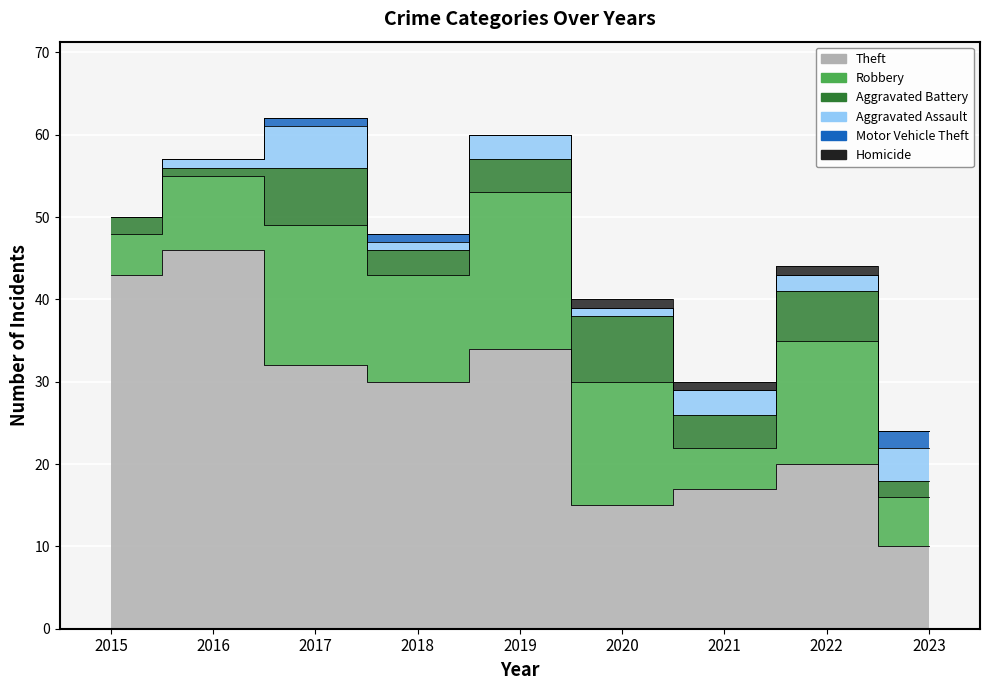

Between 2015 and 2019, which series saw the biggest shift?

Robbery